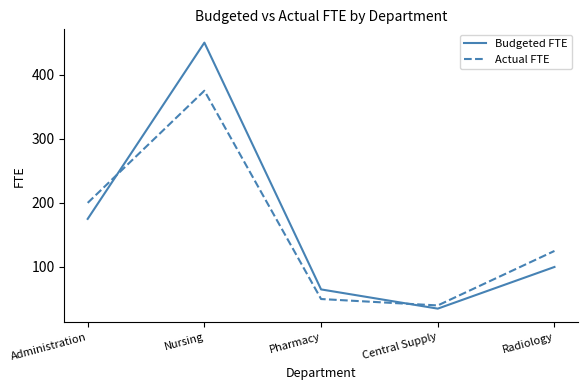

At which label does Budgeted FTE first exceed 100?

Administration